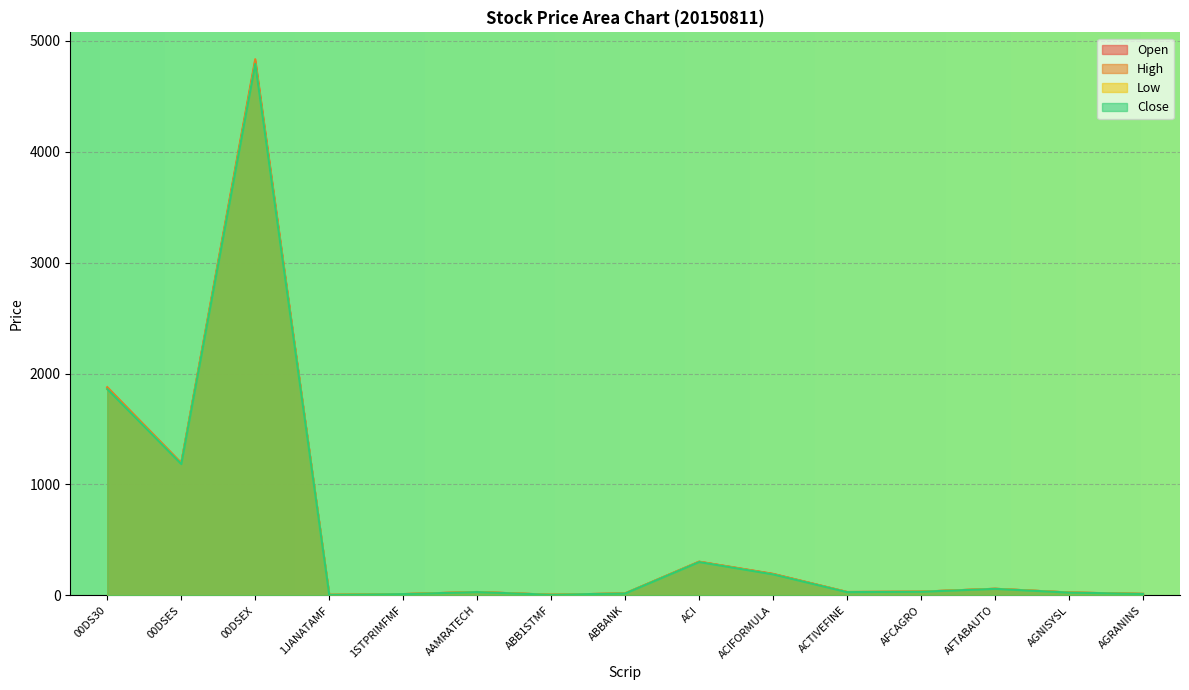

The Close series shows 48.8 at AFCAGRO. True or false?

False